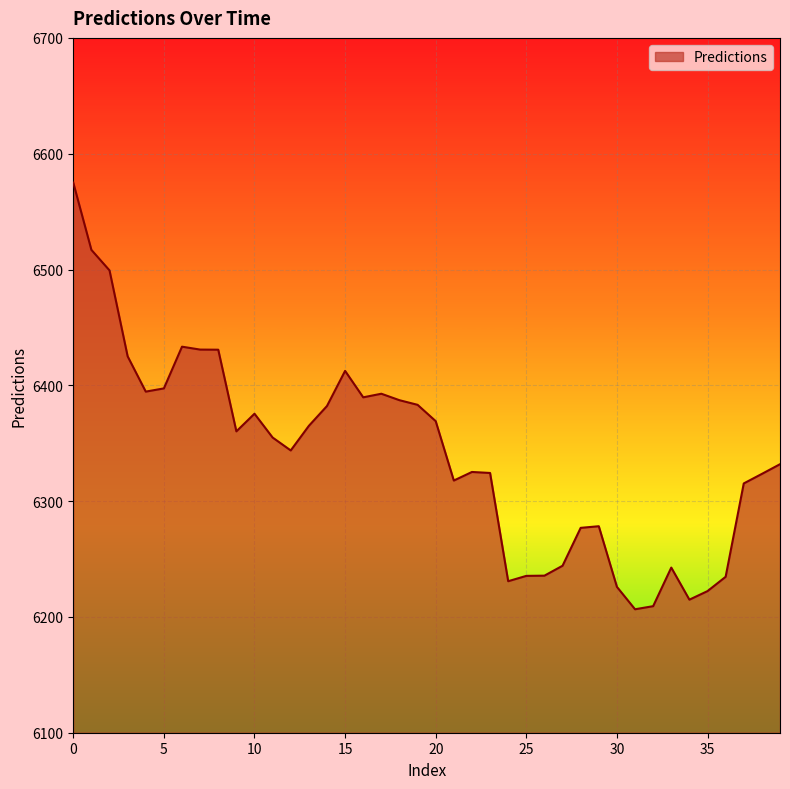

What is the difference between the second highest and minimum values?

310.3